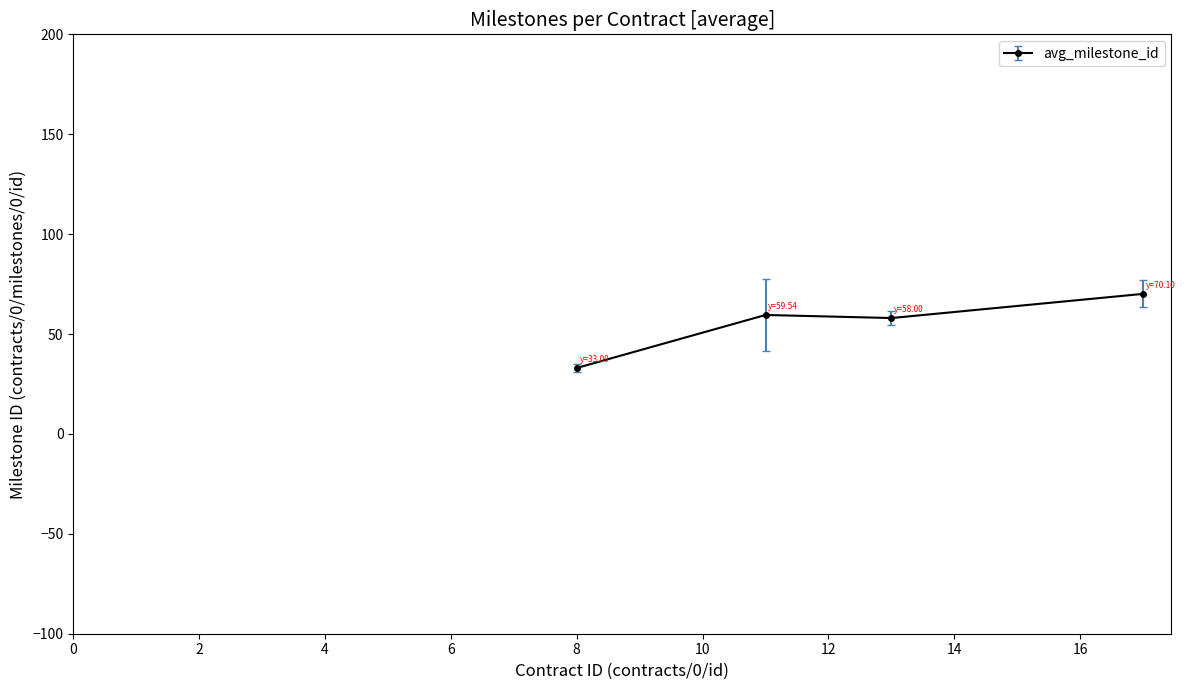

True or false: there are more than 2 points higher than both neighbors.

False